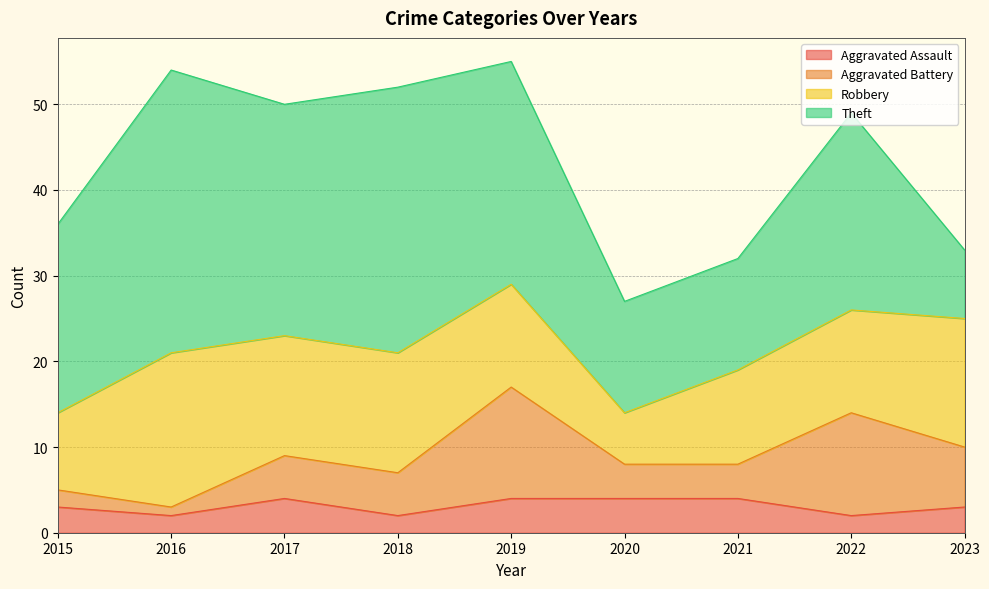

At which label is Theft closest to 20?

2015